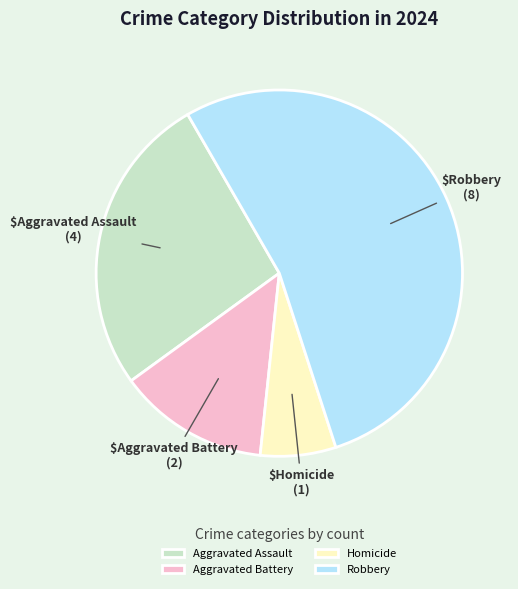

Count the number of slices in the pie.

4